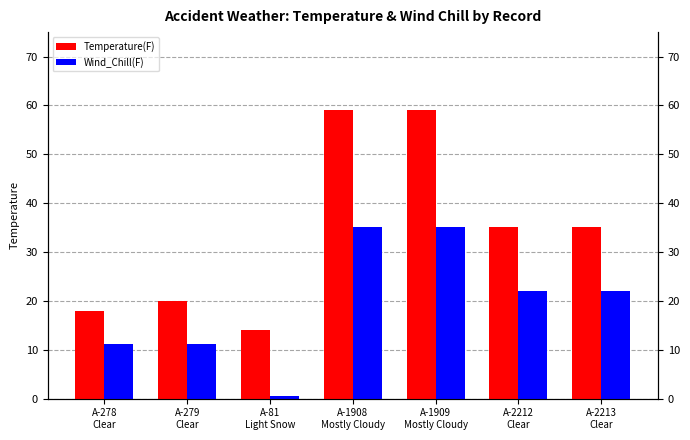

What is the label of the 1st bar from the right?

A-2213
Clear